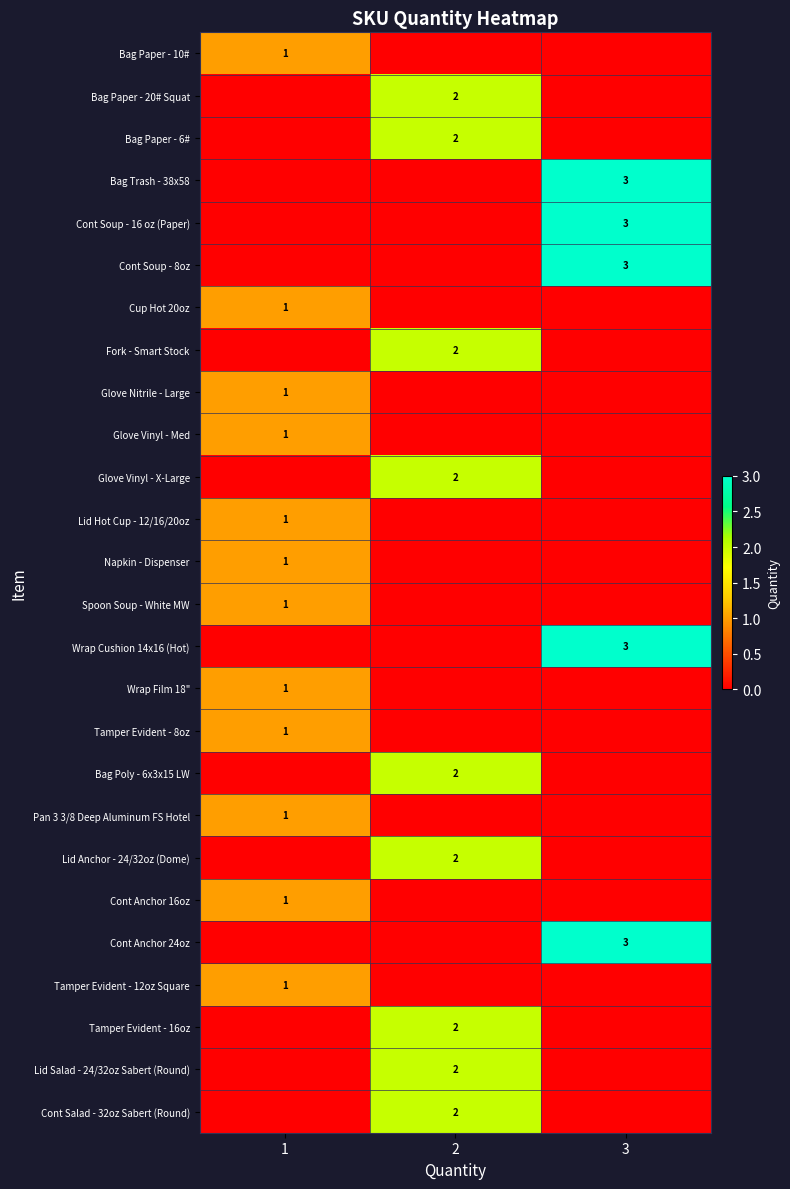

The Glove Nitrile - Large series shows 2 at 1. True or false?

False